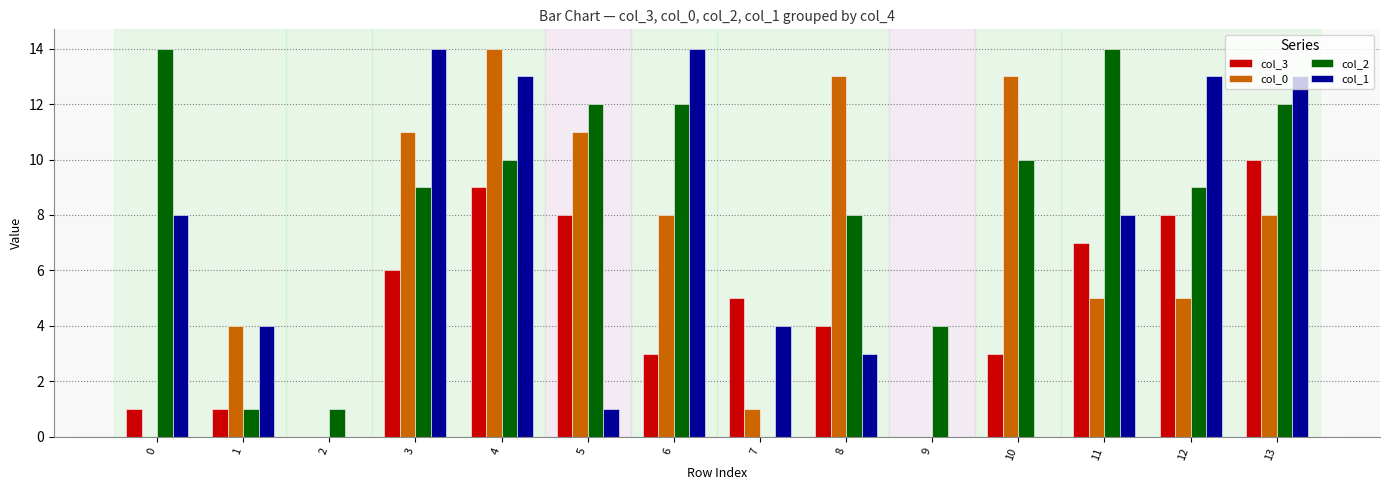

Reading right to left, list all the values displayed in this chart.

col_3: 13=10	12=8	11=7	10=3	9=0	8=4	7=5	6=3	5=8	4=9	3=6	2=0	1=1	0=1
col_0: 13=8	12=5	11=5	10=13	9=0	8=13	7=1	6=8	5=11	4=14	3=11	2=0	1=4	0=0
col_2: 13=12	12=9	11=14	10=10	9=4	8=8	7=0	6=12	5=12	4=10	3=9	2=1	1=1	0=14
col_1: 13=13	12=13	11=8	10=0	9=0	8=3	7=4	6=14	5=1	4=13	3=14	2=0	1=4	0=8